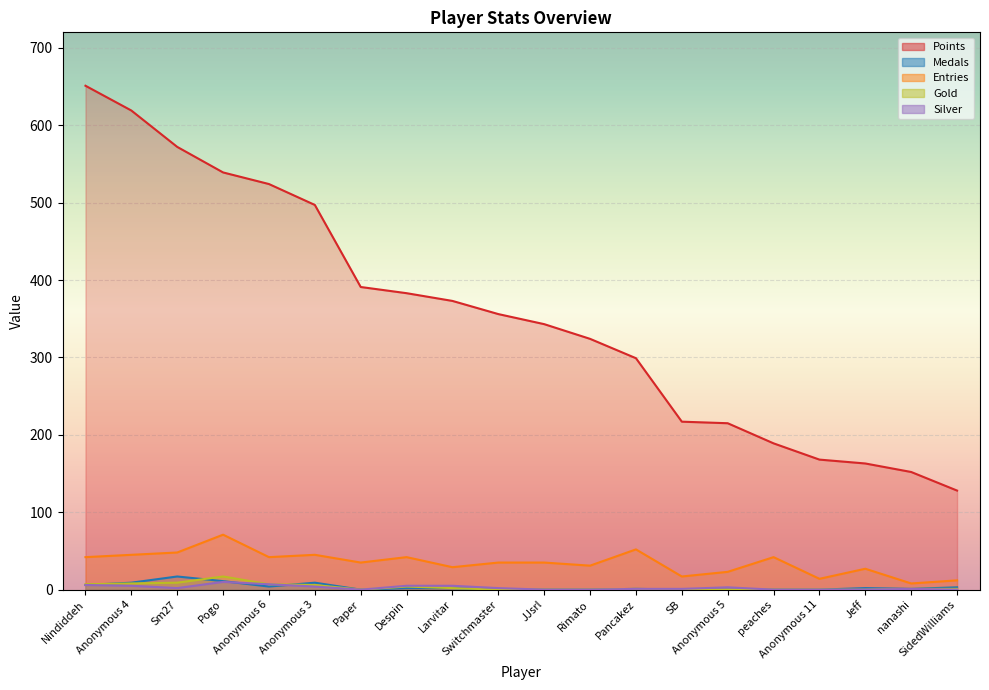

At which category does the chart reach its peak across all series?

Nindiddeh